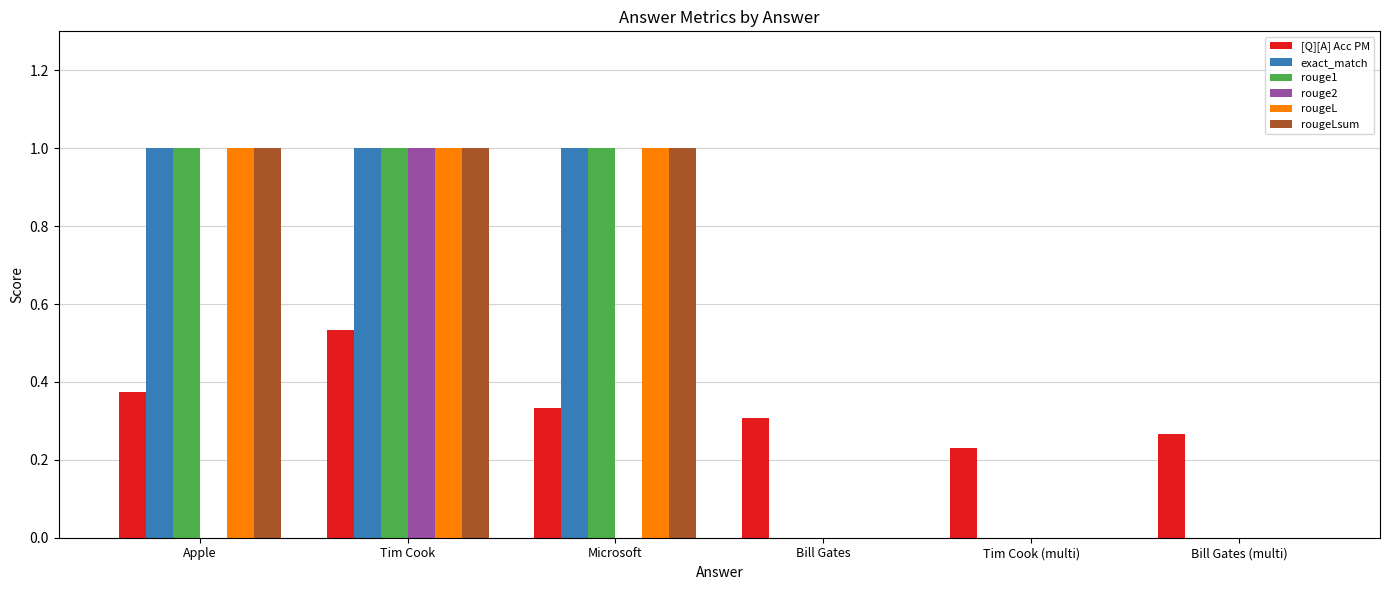

What is the highest value of the rouge1 series?

1.0